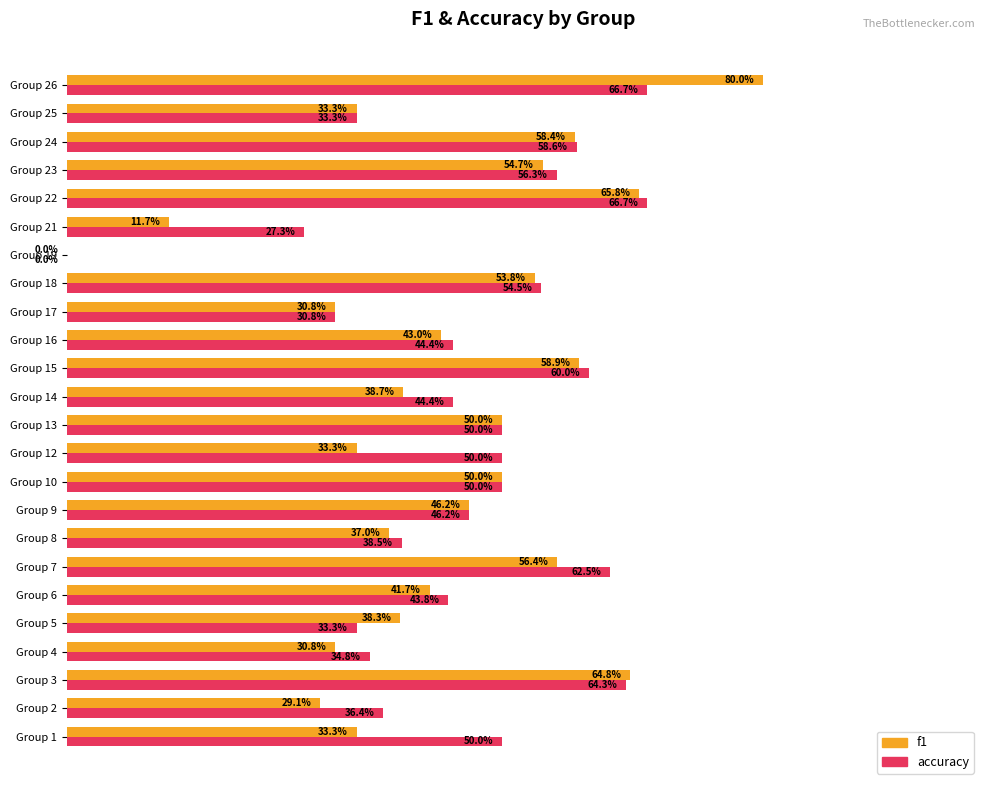

What are all the series names shown in the legend?

f1, accuracy